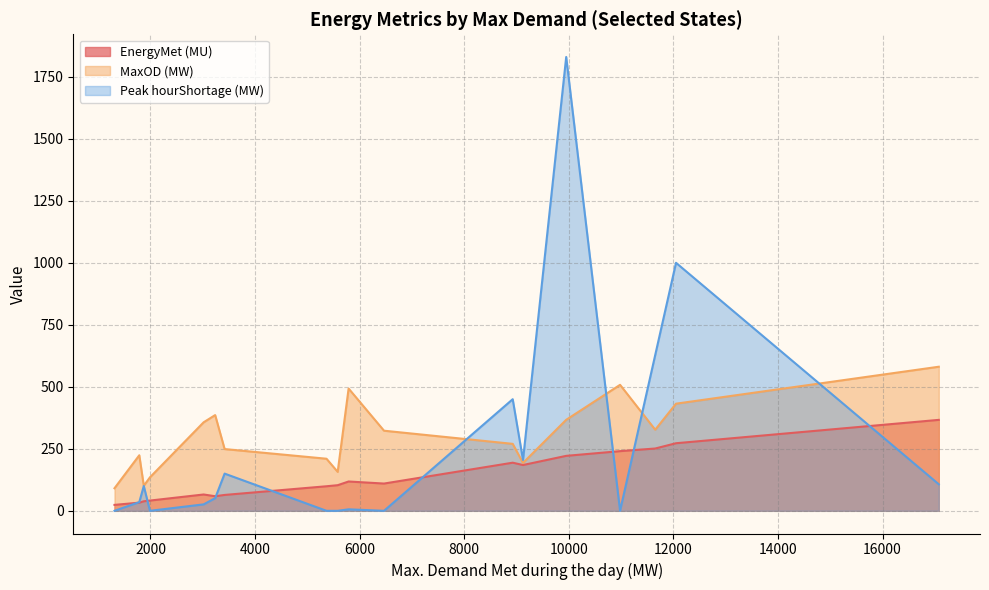

What is the sum of the Peak hourShortage (MW) values at Uttarakhand and West Bengal?

35.0